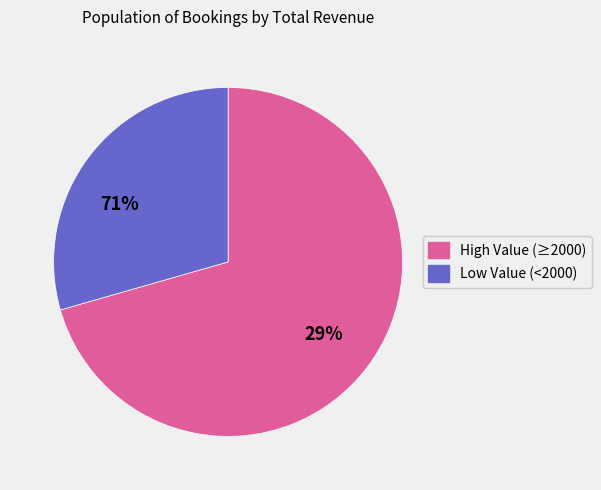

Does any single category account for the majority?

Yes